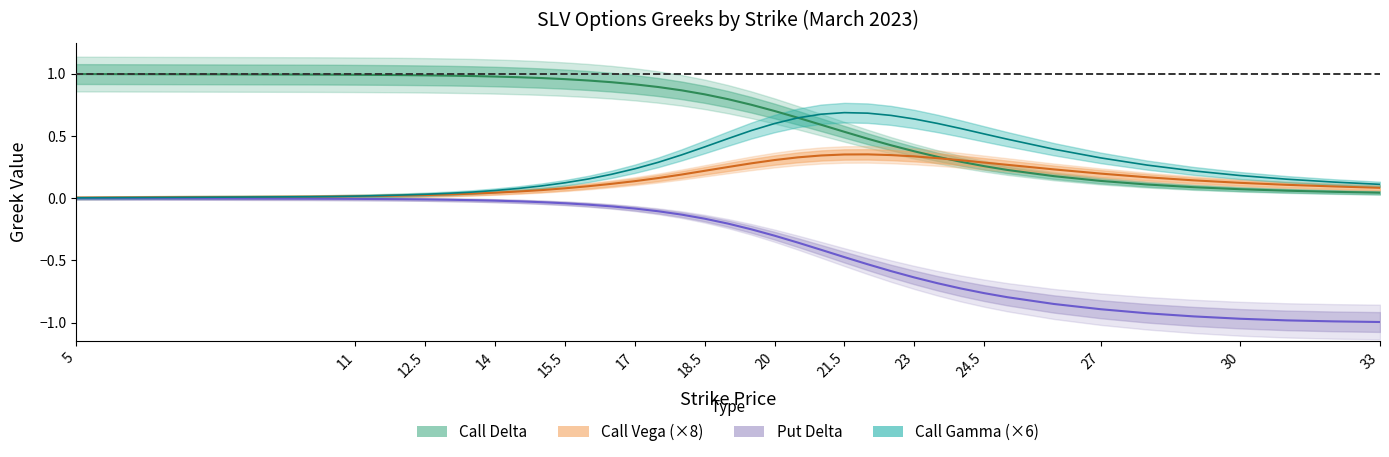

What is the average value of the call_delta series?

0.6